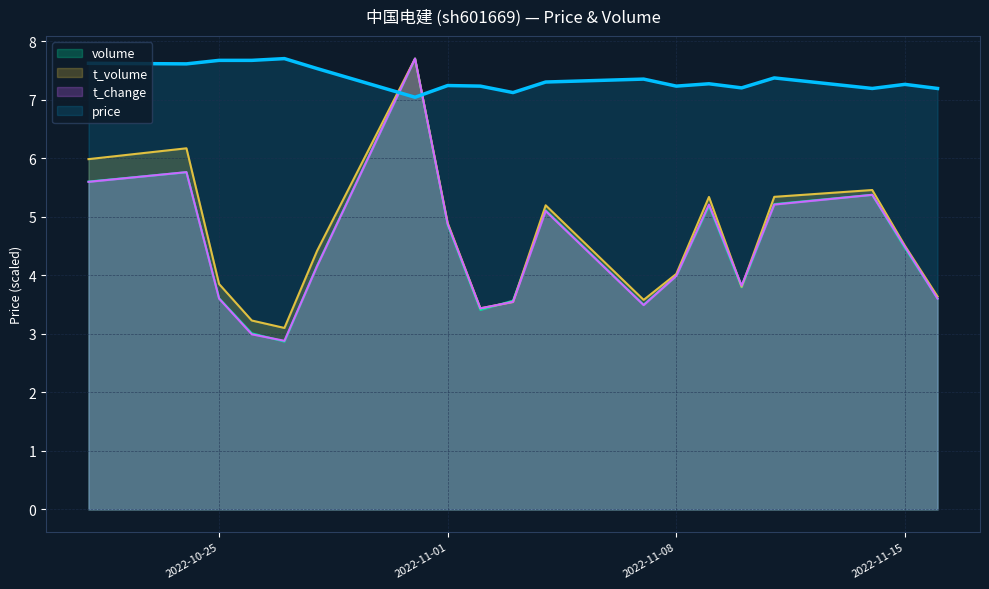

Reading left to right, list all the values displayed in this chart.

price: 7.6	7.6	7.7	7.7	7.7	7.5	7.0	7.2	7.2	7.1	7.3	7.3	7.2	7.3	7.2	7.4	7.2	7.3	7.2
volume: 5.6	5.8	3.6	3.0	2.9	4.2	7.7	4.9	3.4	3.6	5.1	3.5	4.0	5.2	3.8	5.2	5.4	4.5	3.6
t_volume: 6.0	6.2	3.8	3.2	3.1	4.4	7.7	4.9	3.4	3.5	5.2	3.6	4.0	5.3	3.8	5.3	5.5	4.5	3.6
t_change: 5.6	5.8	3.6	3.0	2.9	4.2	7.7	4.9	3.4	3.5	5.1	3.5	4.0	5.2	3.8	5.2	5.4	4.5	3.6